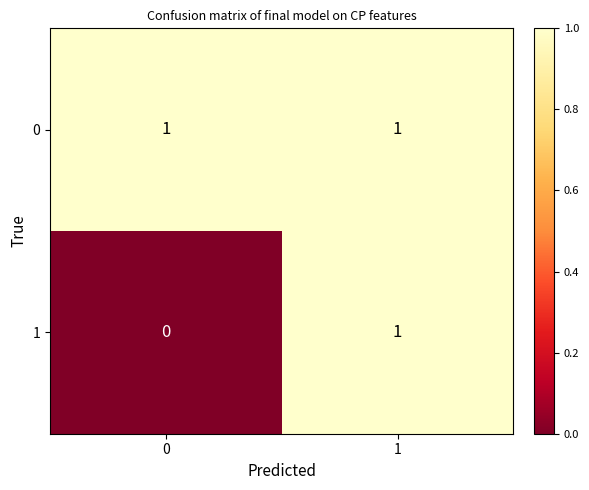

Which series has the largest total across all categories?

0